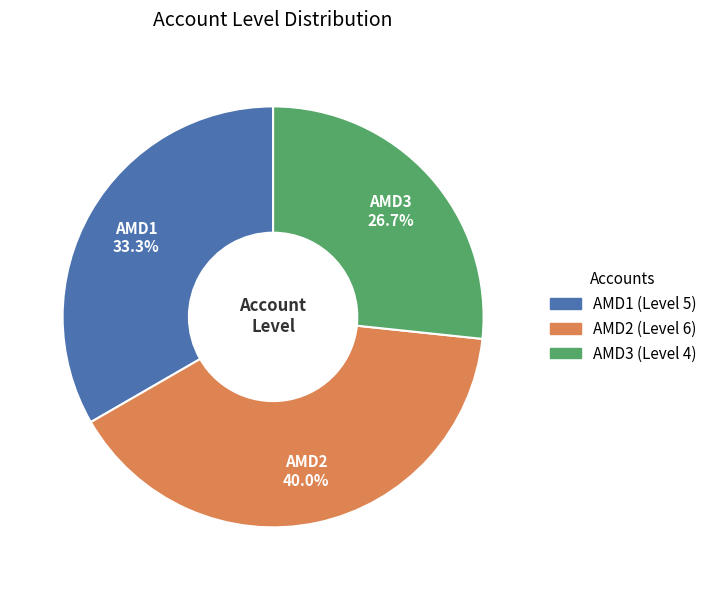

To the nearest percent, what is the combined percentage of AMD3 and AMD1?

60%